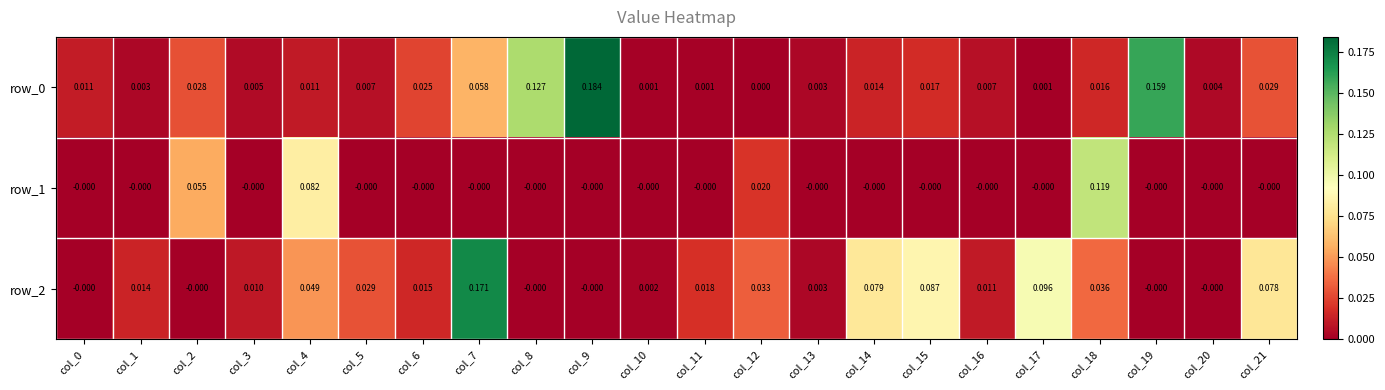

How many categories are shown in the chart?

22